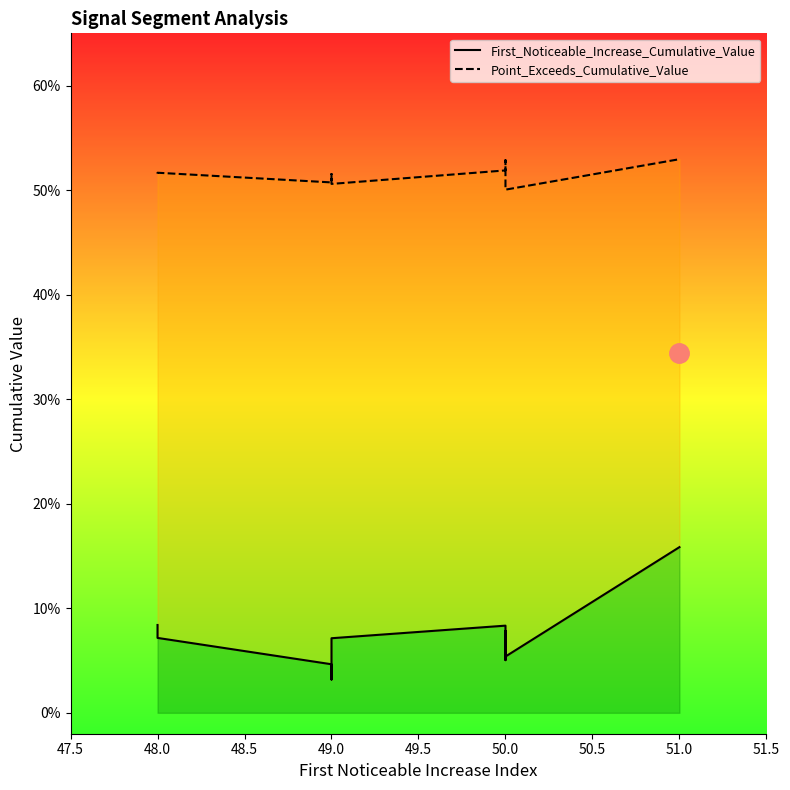

Reading left to right, extract all data points from this chart.

First_Noticeable_Increase_Cumulative_Value: 48=0.1	49=0.0	49=0.0	49=0.1	50=0.1	48=0.1	50=0.1	50=0.1	50=0.1	51=0.2
Point_Exceeds_Cumulative_Value: 48=0.5	49=0.5	49=0.5	49=0.5	50=0.5	48=0.5	50=0.5	50=0.5	50=0.5	51=0.5